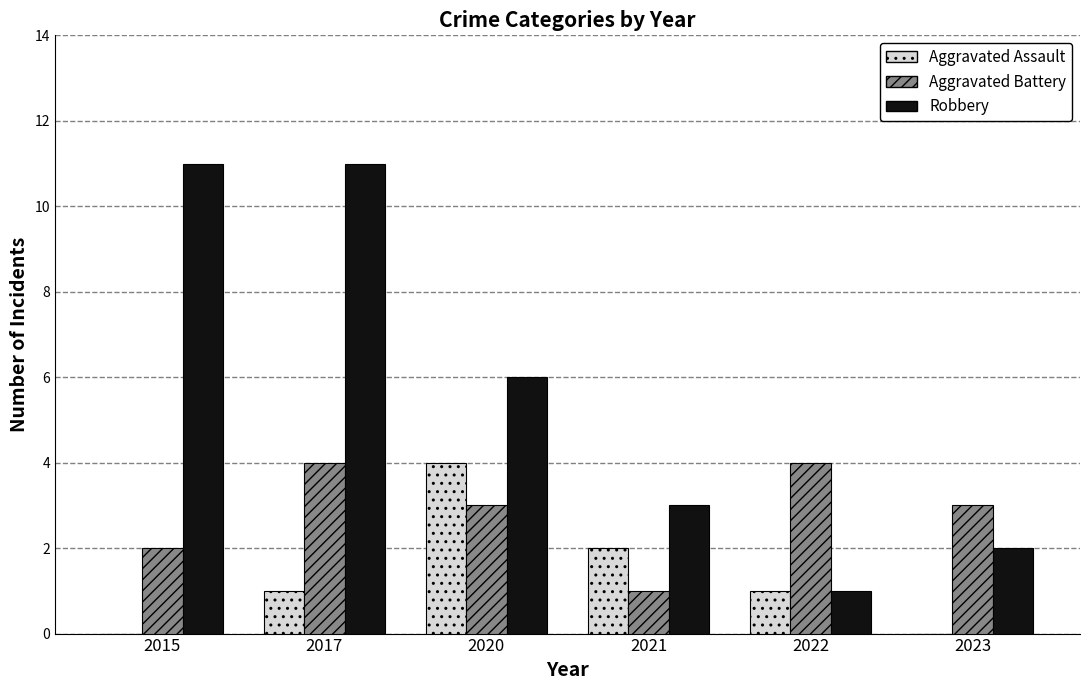

The Robbery series shows 1 at 2022. True or false?

True